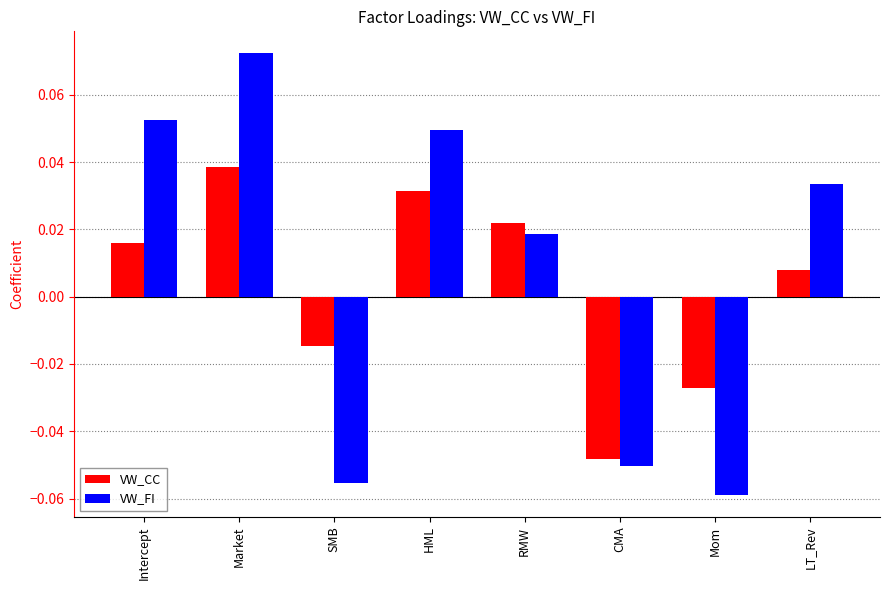

At which label does VW_FI reach its peak?

Market